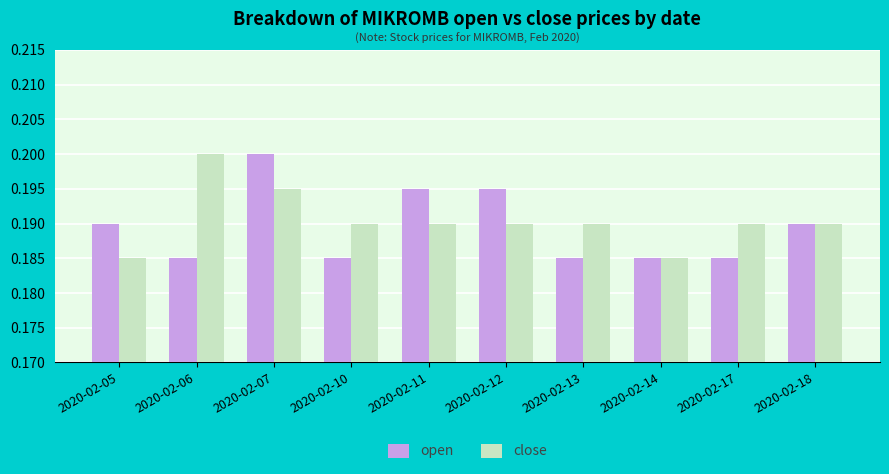

How many data points does each series have?

10